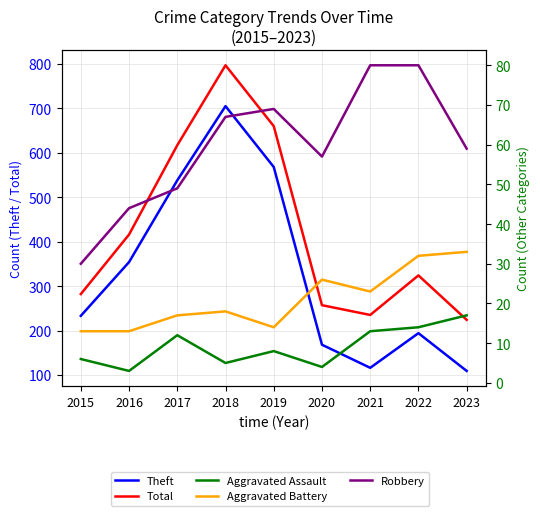

Count the number of categories in the chart.

9